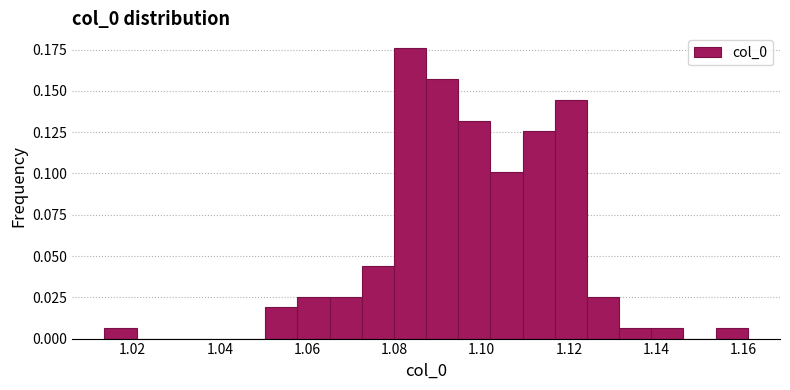

Read against the x-axis, roughly where is the centre of the tallest bar?

1.084